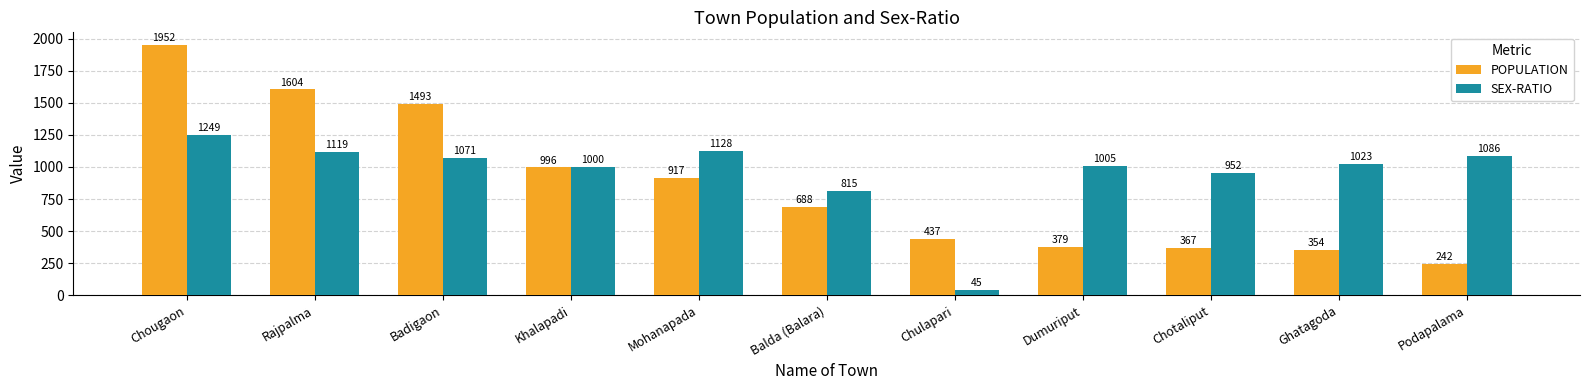

How many data points in SEX-RATIO are less than 1023?

5